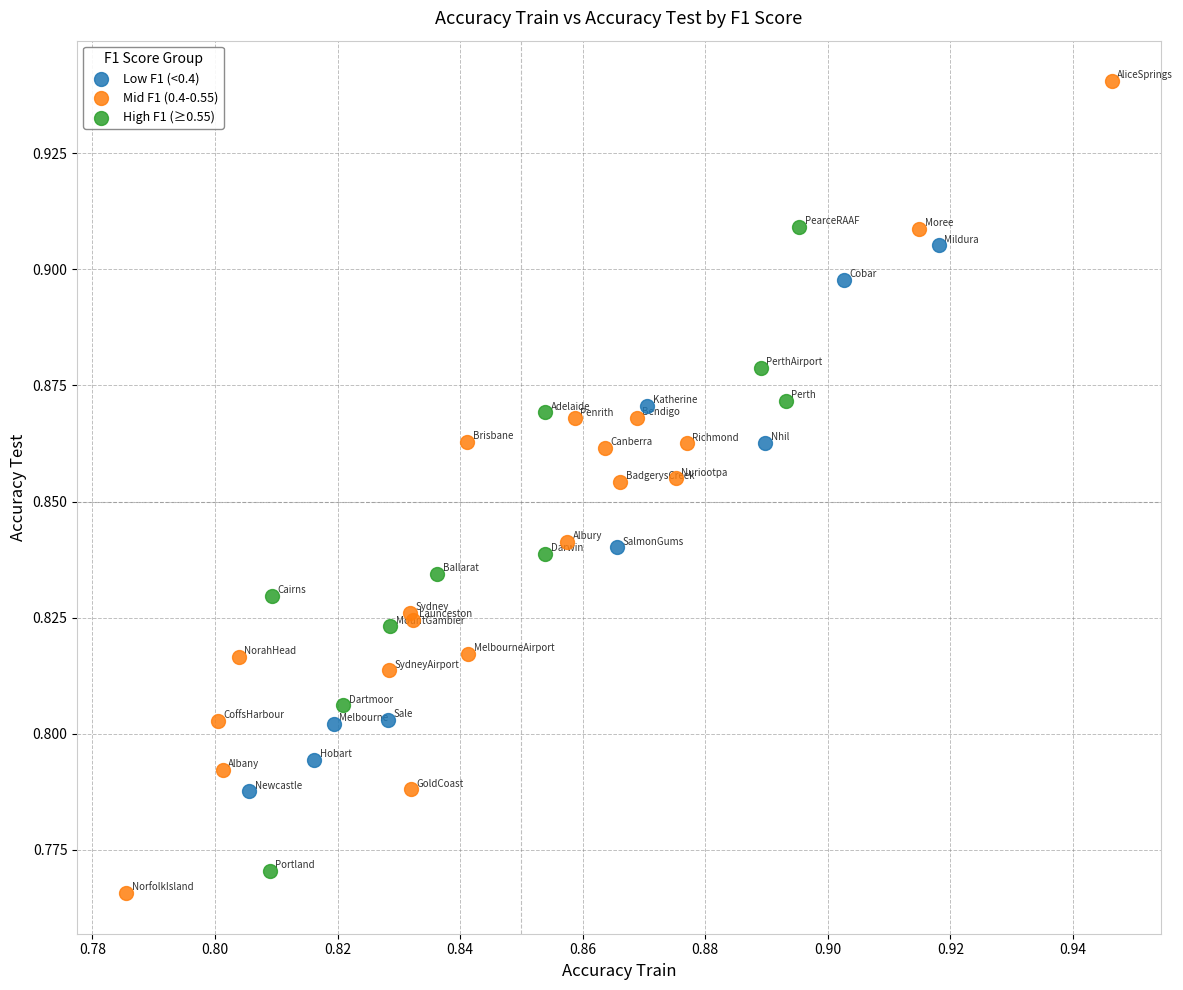

Which series has the largest Y range (max minus min)?

Mid F1 (0.4-0.55)